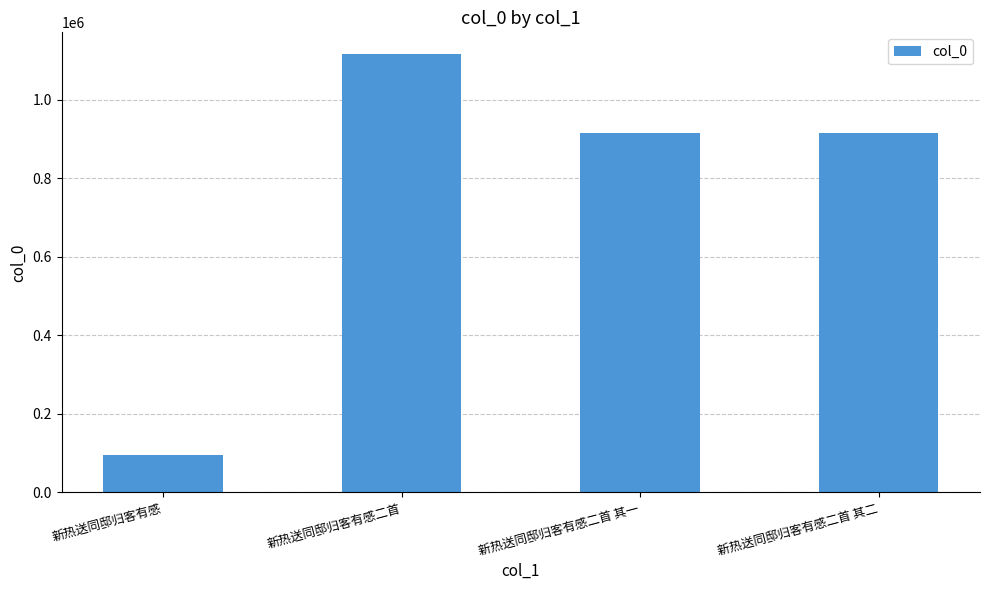

What is the change in value from 新热送同邸归客有感 to 新热送同邸归客有感二首?

+1020515